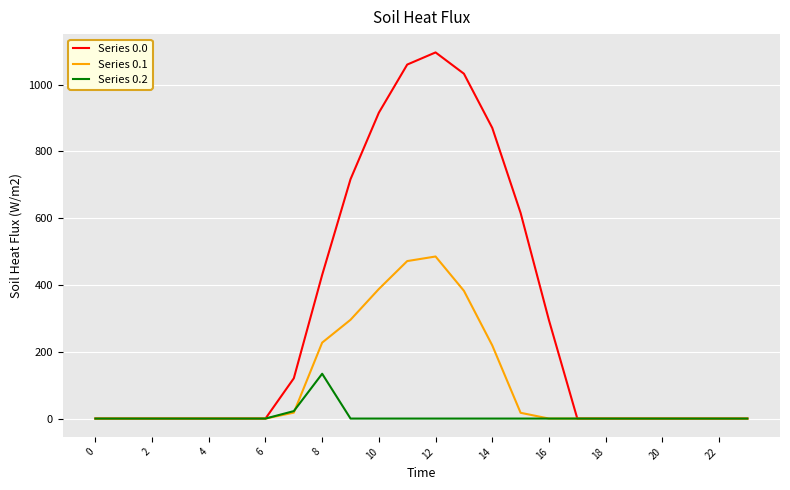

Which series has the largest total across all categories?

Series 0.0